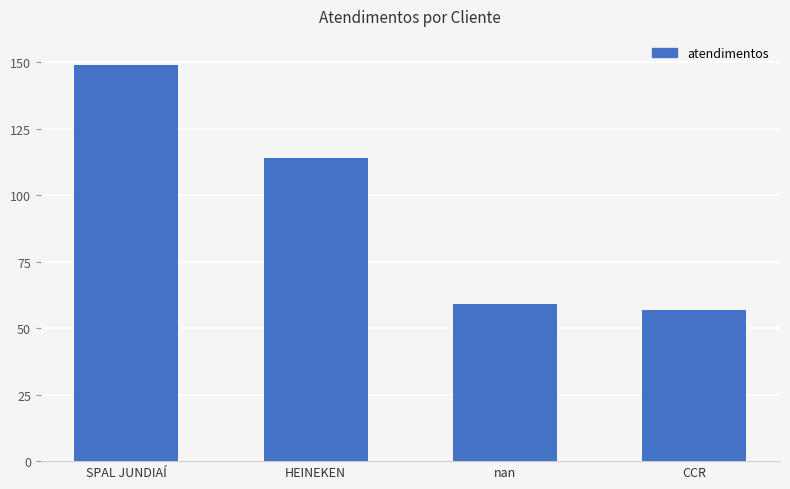

What is the label of the 4th bar from the right?

SPAL JUNDIAÍ